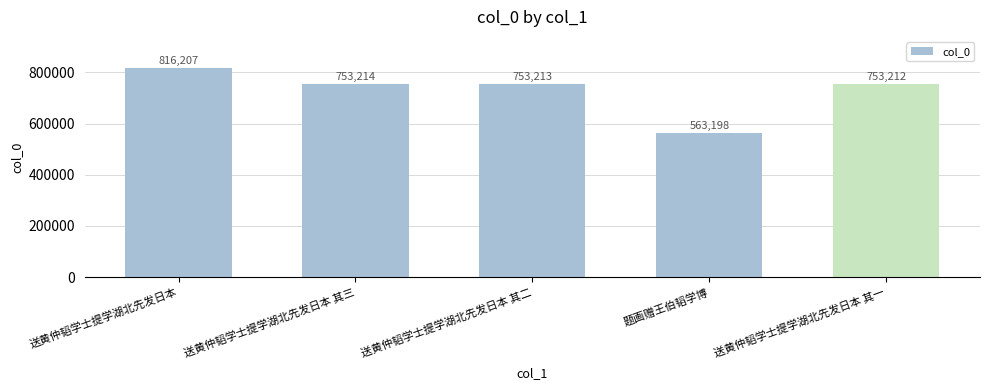

Between 送黄仲韬学士提学湖北先发日本 其一 and 题画赠王伯韬学博, which is larger?

送黄仲韬学士提学湖北先发日本 其一